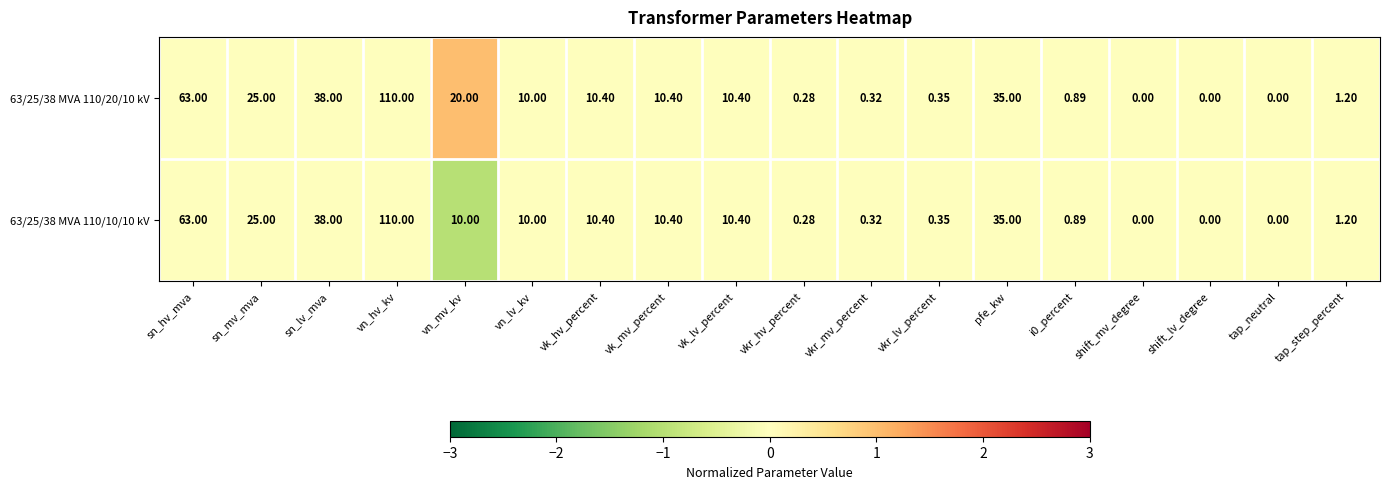

Which category has the highest value in the 63/25/38 MVA 110/20/10 kV series?

vn_hv_kv